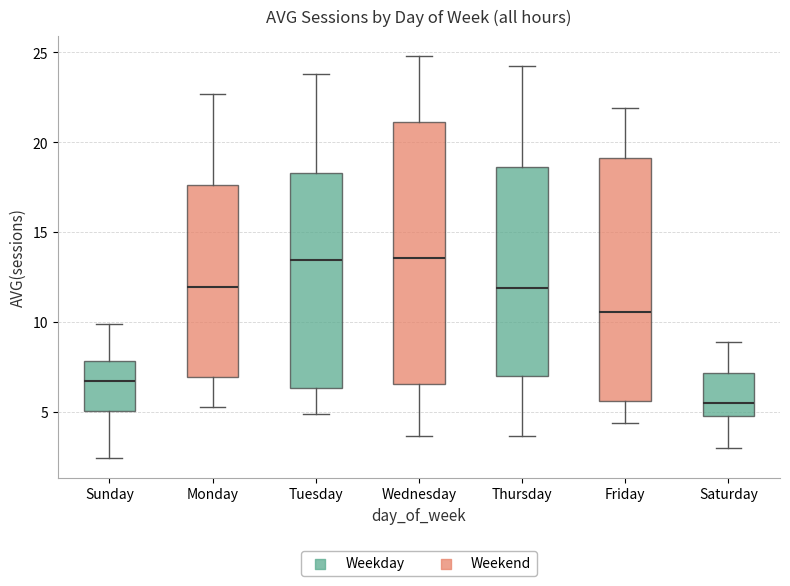

Where does the upper whisker of the box for Wednesday end on the y-axis? The values are not printed on the chart, so give them approximately, as read against the axis.

25.0